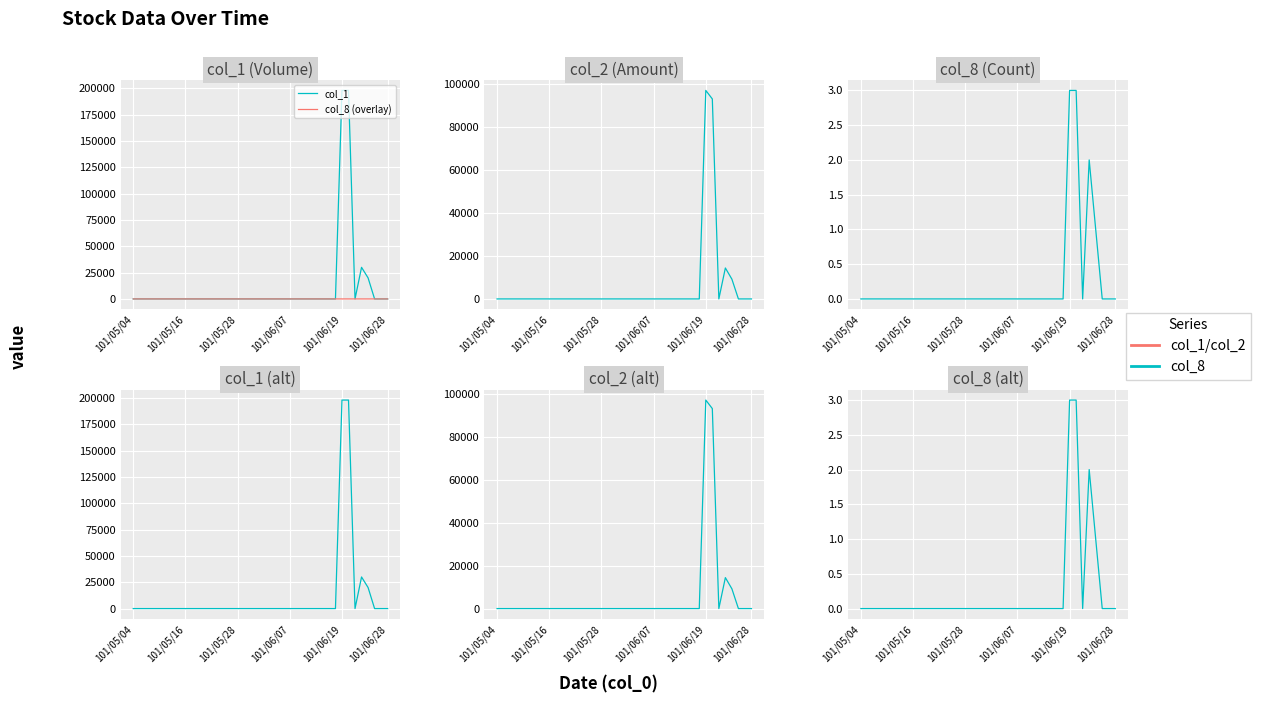

How many values in the col_1 series exceed 0?

4